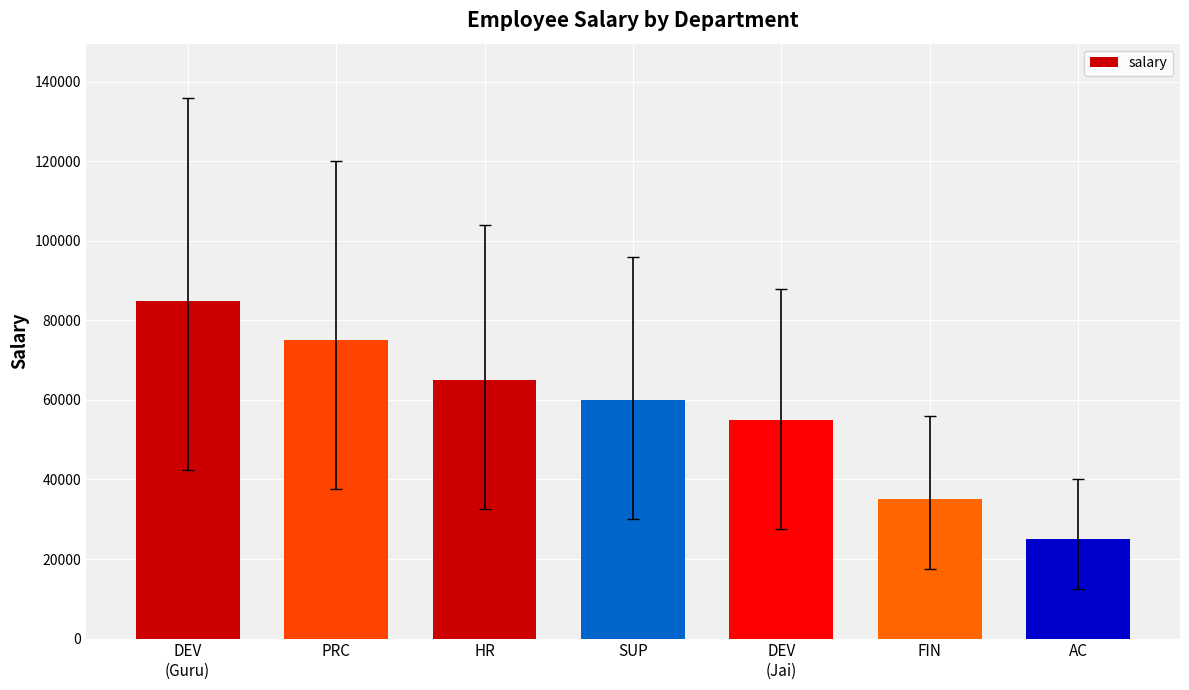

What is the ratio of the value at FIN to the value at PRC?

0.5